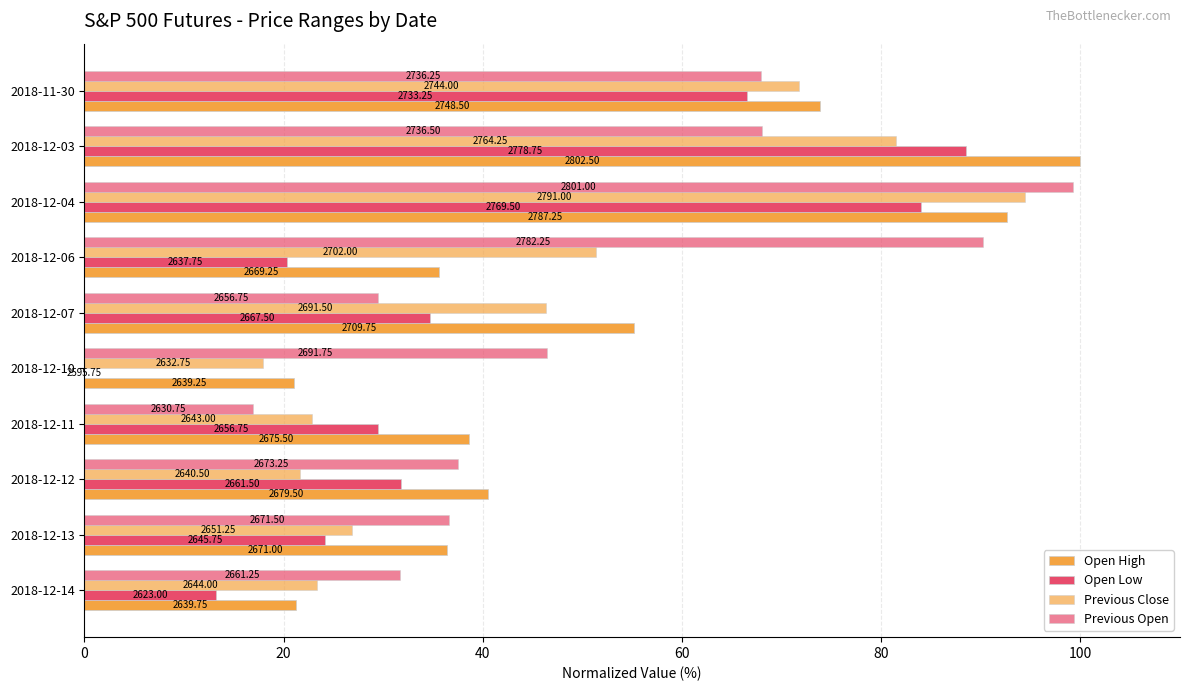

Which series has the largest range (max minus min)?

Open Low